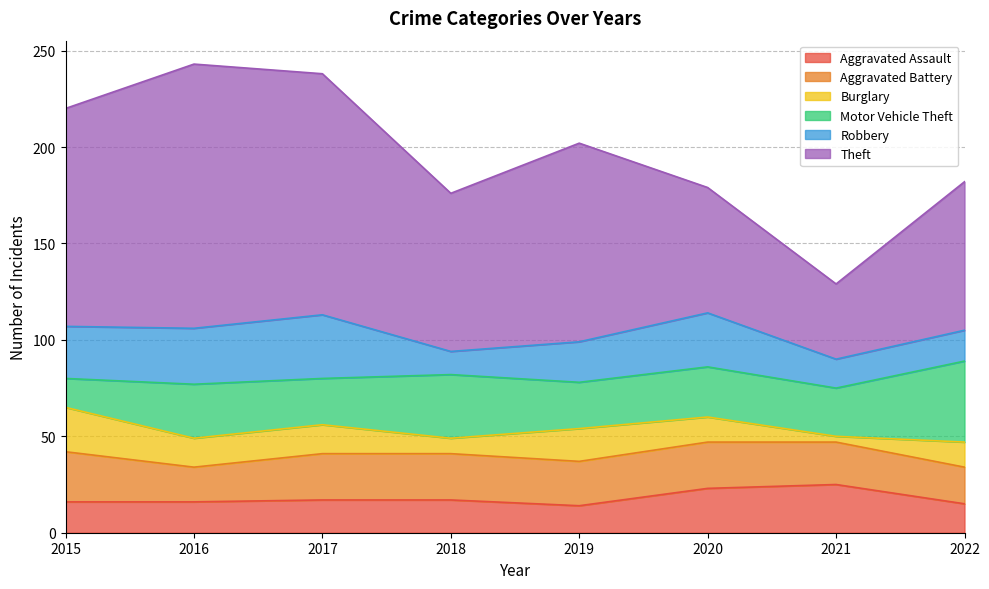

How many lines are shown in the chart?

6